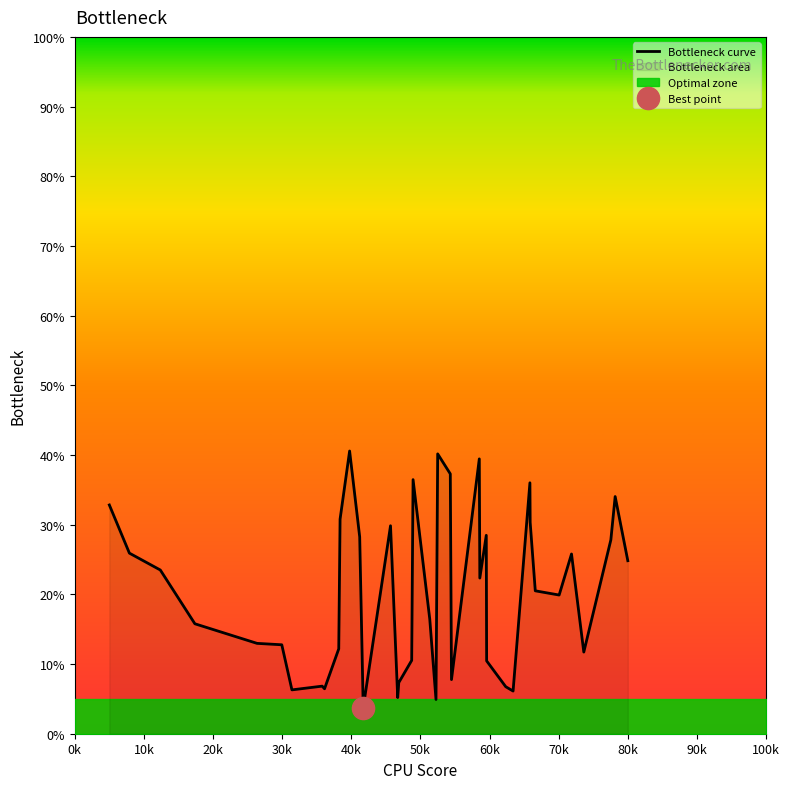

What is the lowest value of the Bottleneck curve series?

3.7